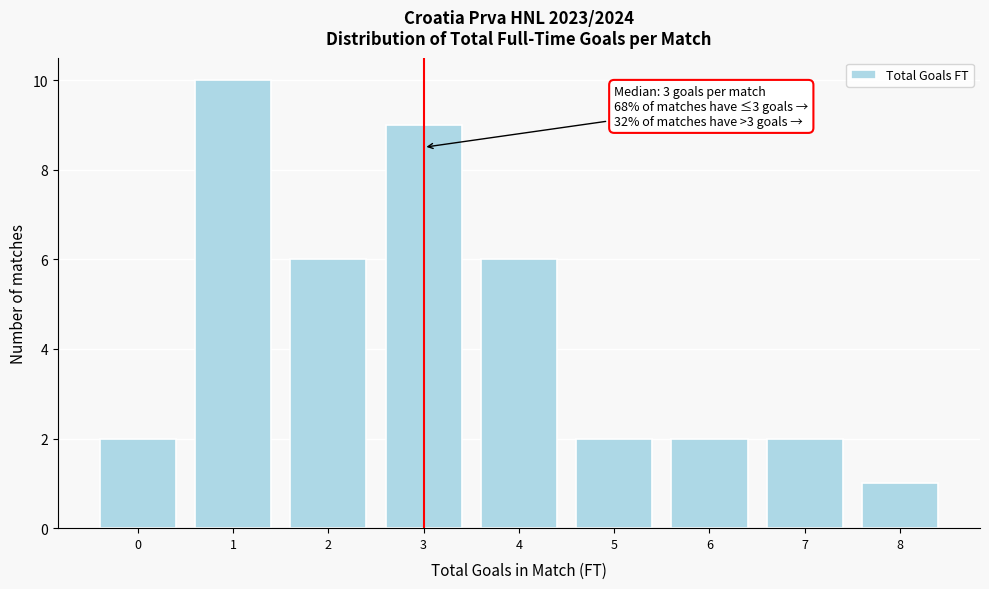

Reading left to right, extract all data points from this chart.

2	10	6	9	6	2	2	2	1